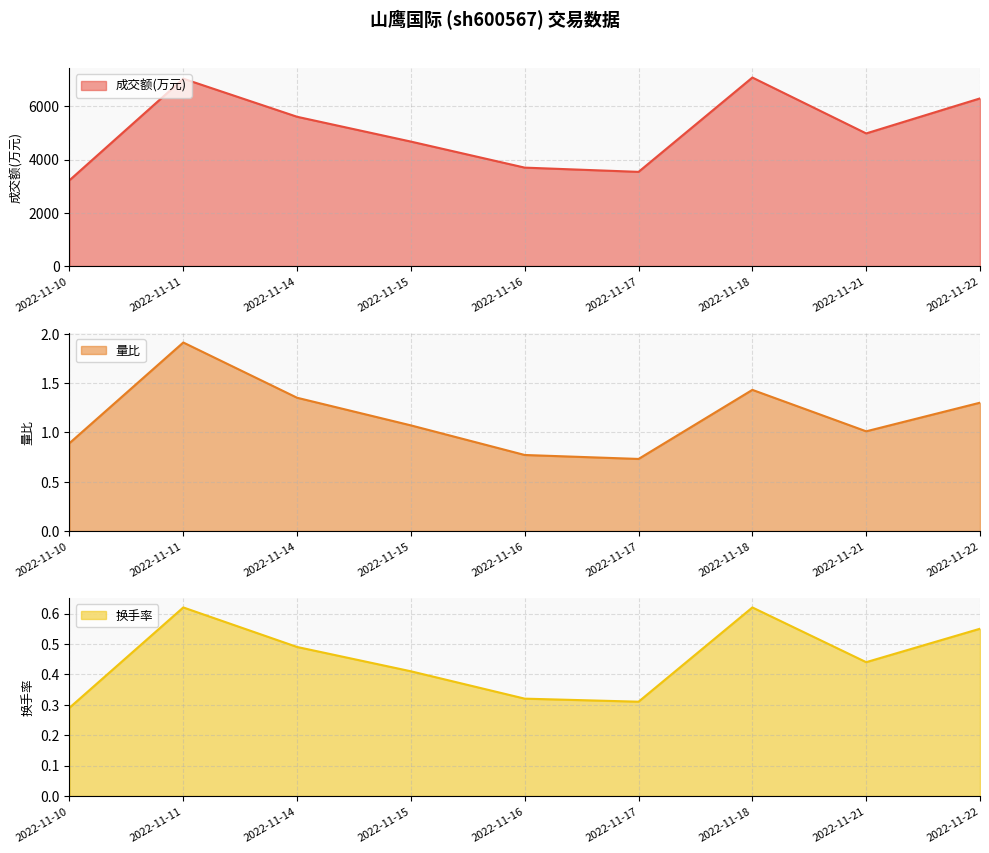

Which category has the lowest value in the 成交额(万元) series?

2022-11-10